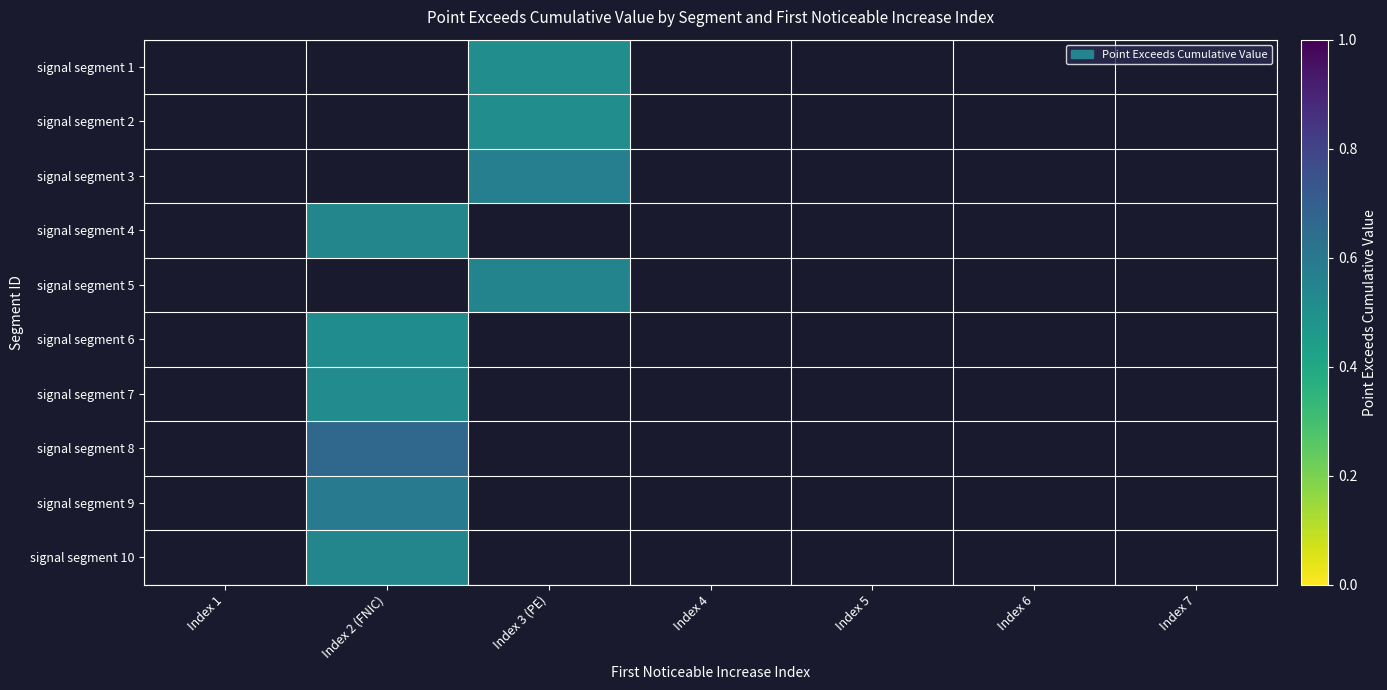

How many values in signal segment 10 are above zero?

1